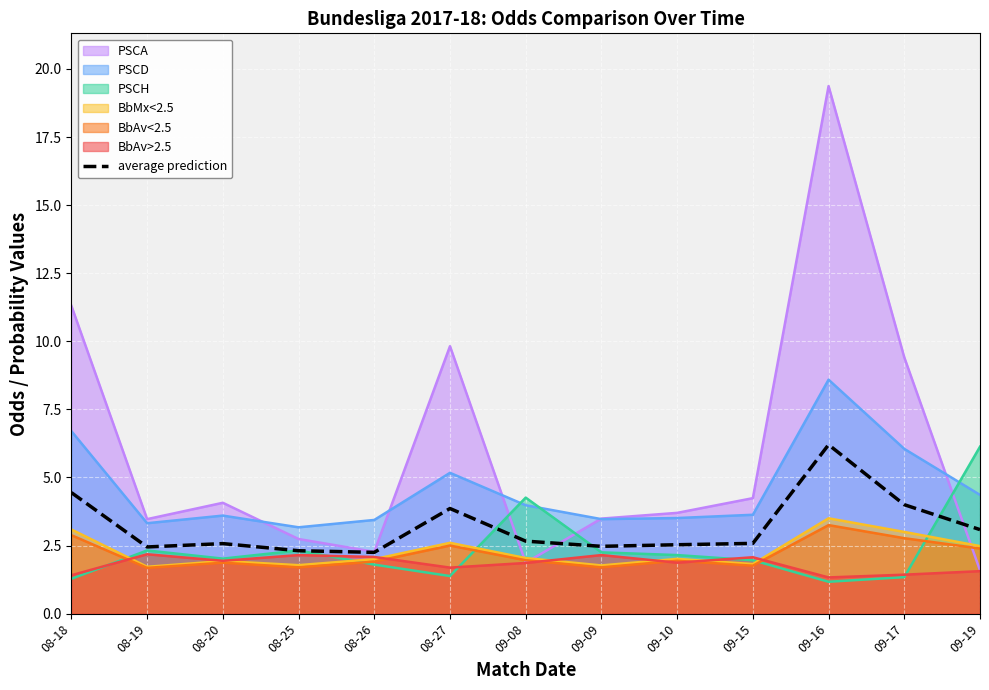

Where is the data nearest to the value 4?

09-17